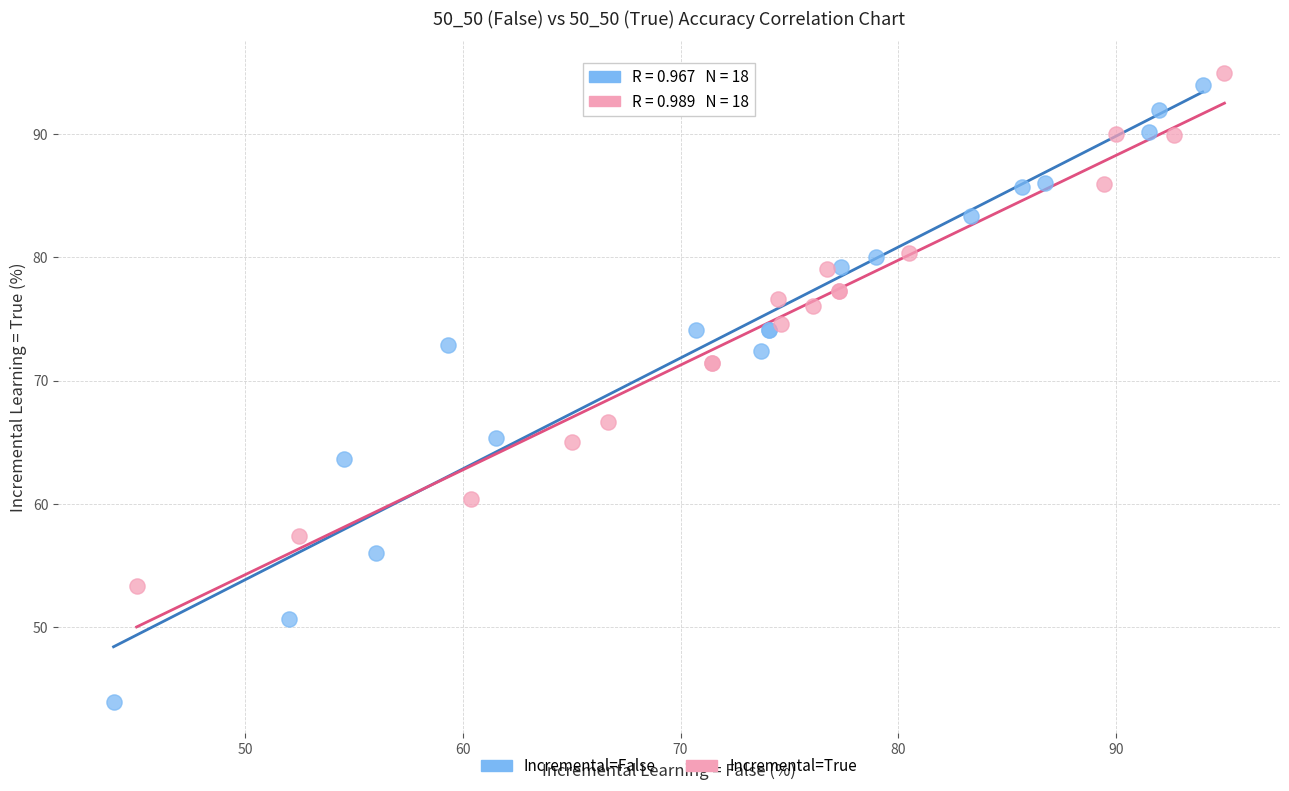

Which series reaches the maximum Y coordinate?

Incremental=True